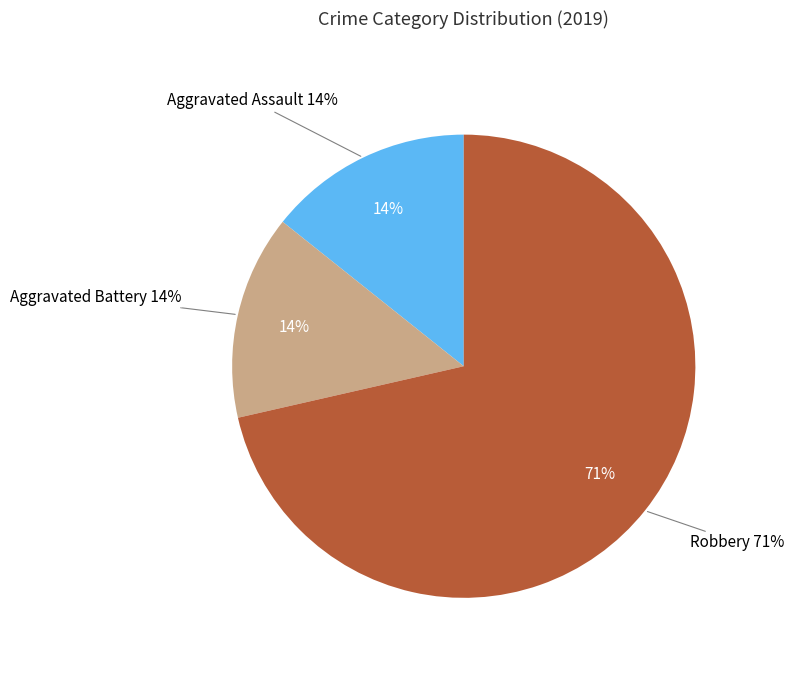

To the nearest percent, what is the average slice percentage?

33%